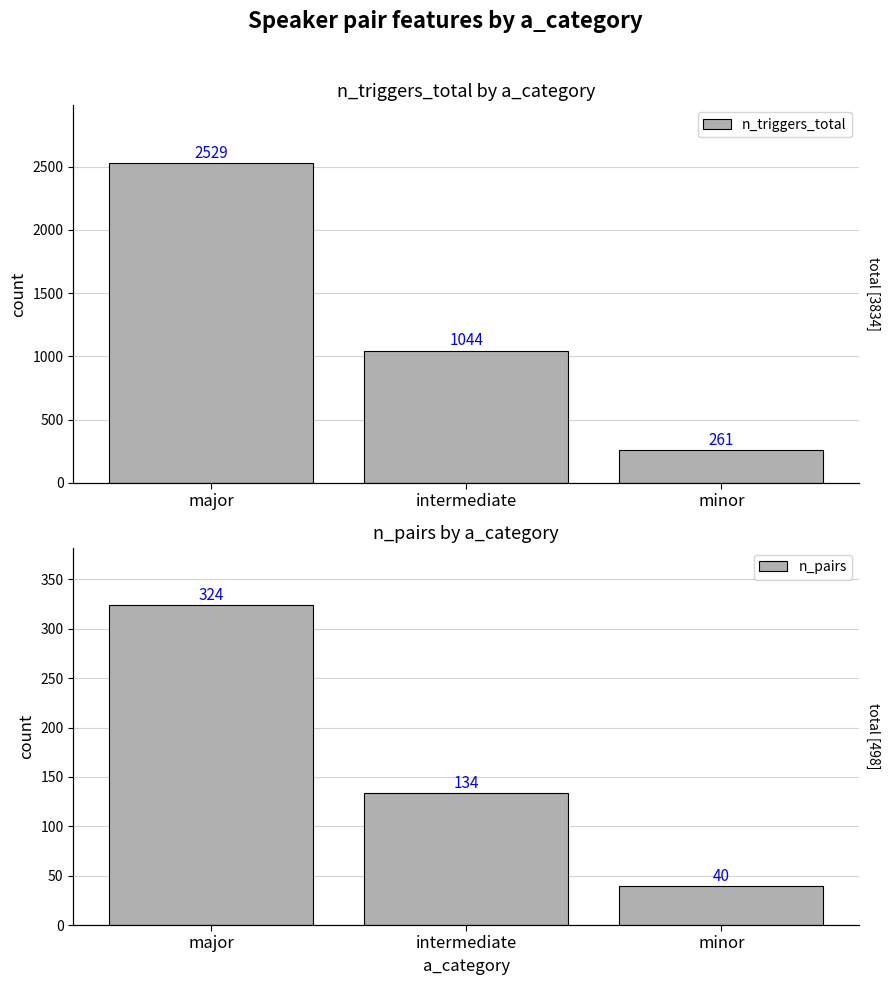

What is the label of the 1st bar from the right?

minor